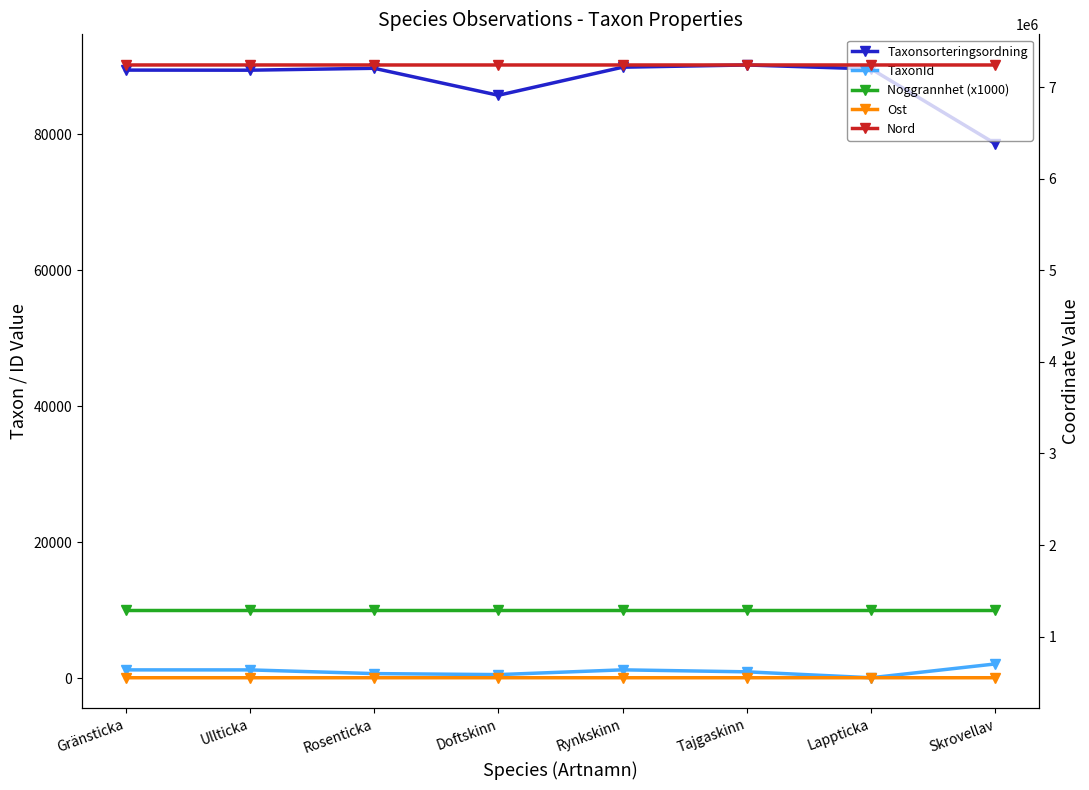

At which label is Taxonsorteringsordning closest to 84365?

Doftskinn